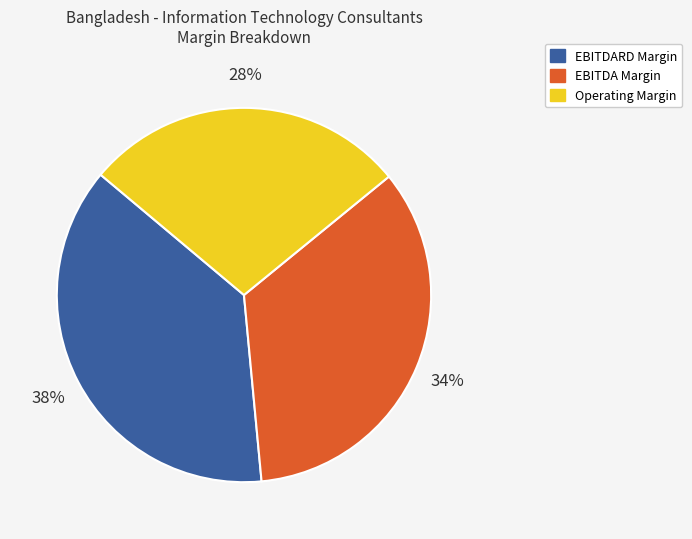

Is there a majority slice in this chart?

No